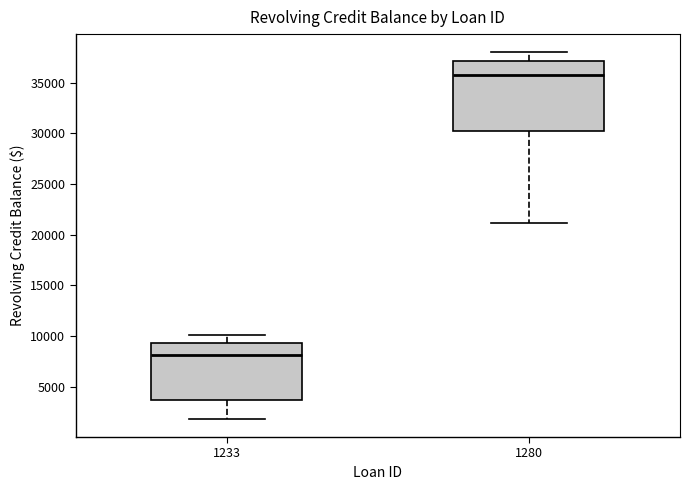

Where does the lower whisker of the box at x = 1233 end on the y-axis? The values are not printed on the chart, so give them approximately, as read against the axis.

2000